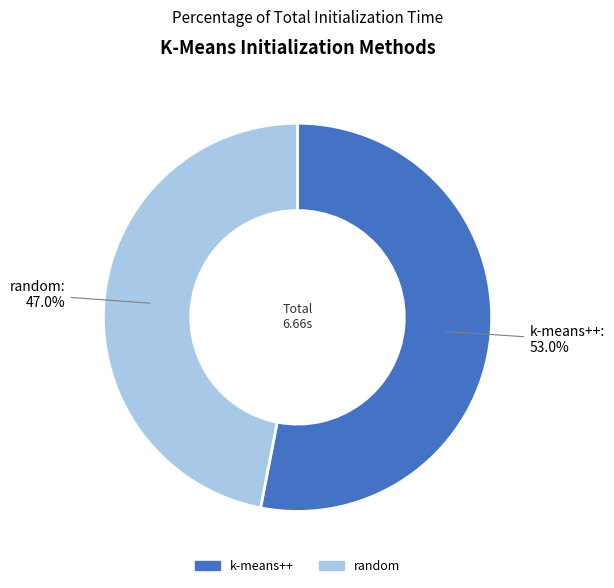

Which category has the smallest portion of the pie?

random